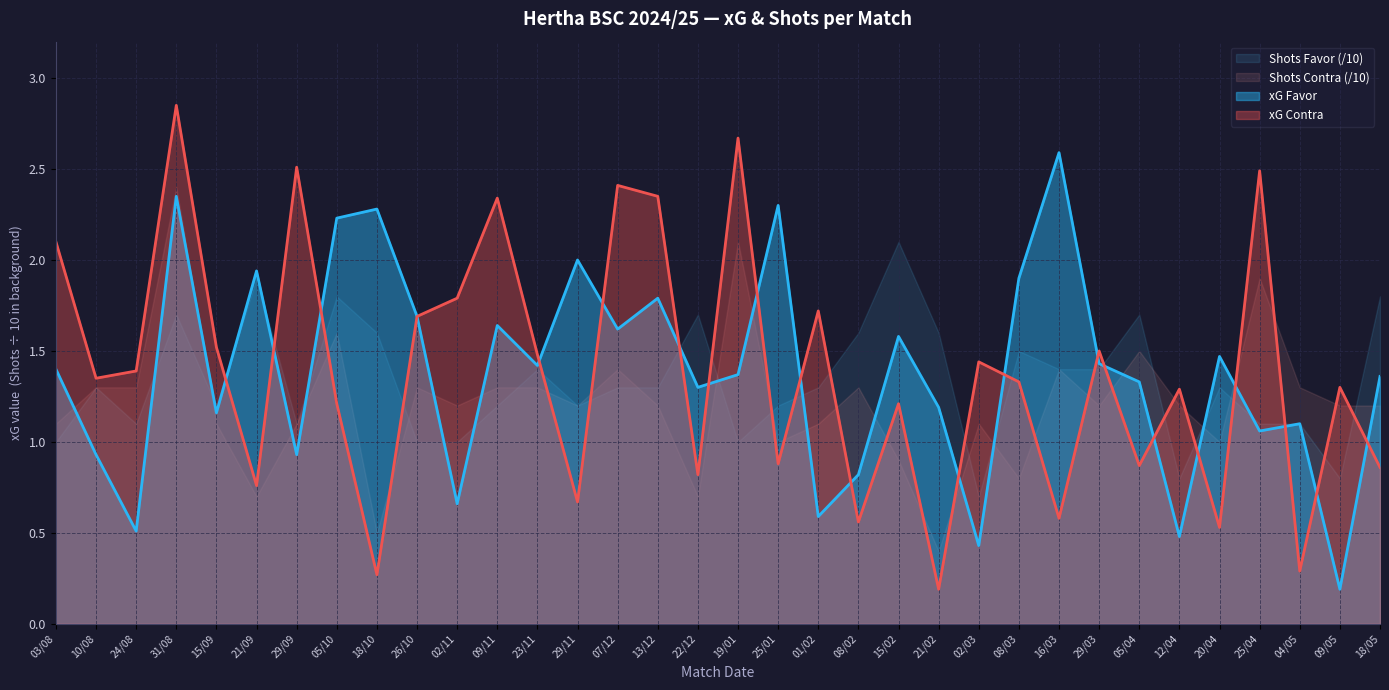

True or false: xG Contra has a value of 0.9 at 18/05.

True